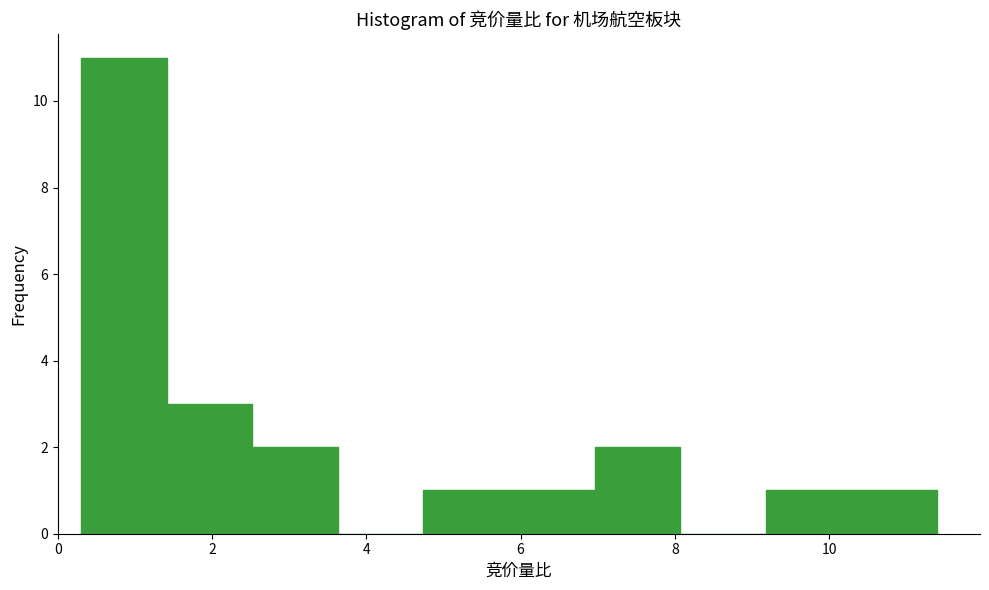

Which range on the x-axis has the tallest bar?

0.4 to 1.4